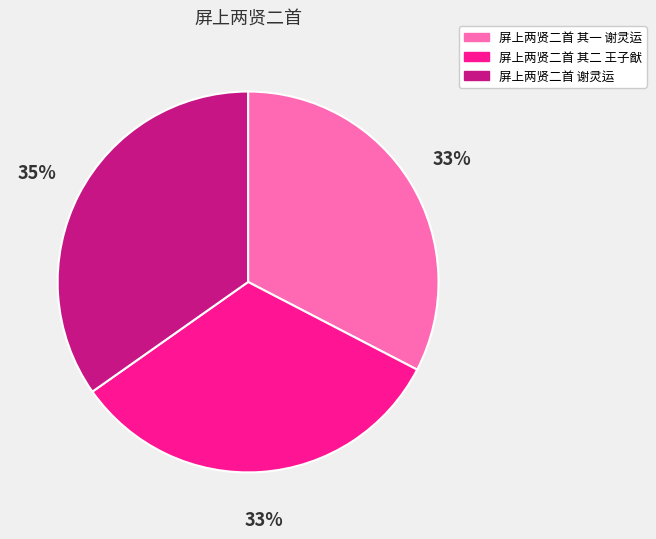

Combined, do 屏上两贤二首 其一 谢灵运 and 屏上两贤二首 谢灵运 account for over 50%?

Yes